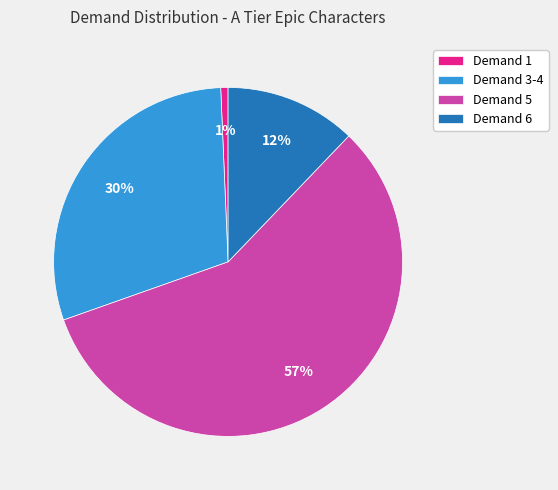

Is there any slice that represents more than half of the pie?

Yes